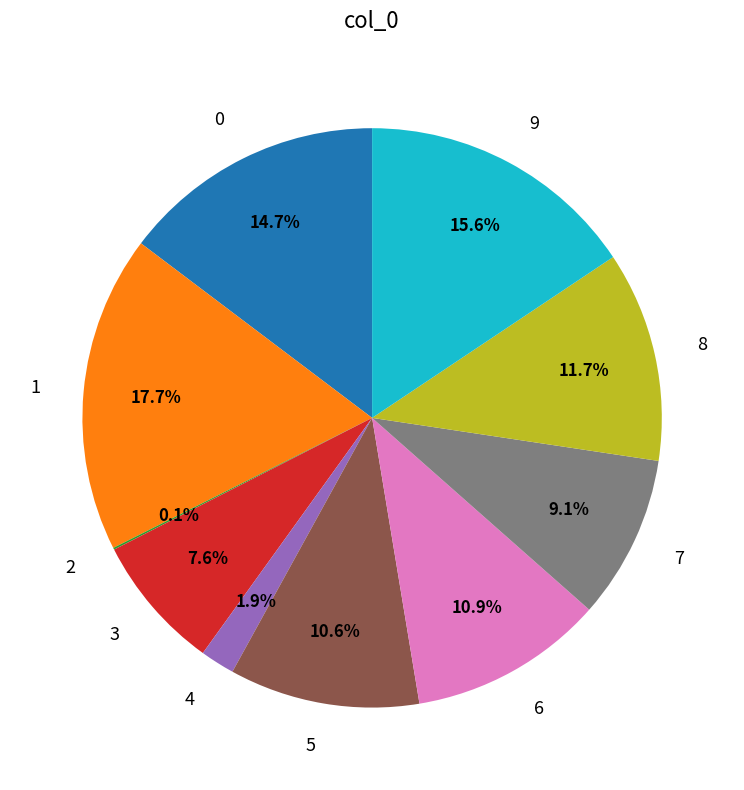

Does 6 represent more than half of the total?

No